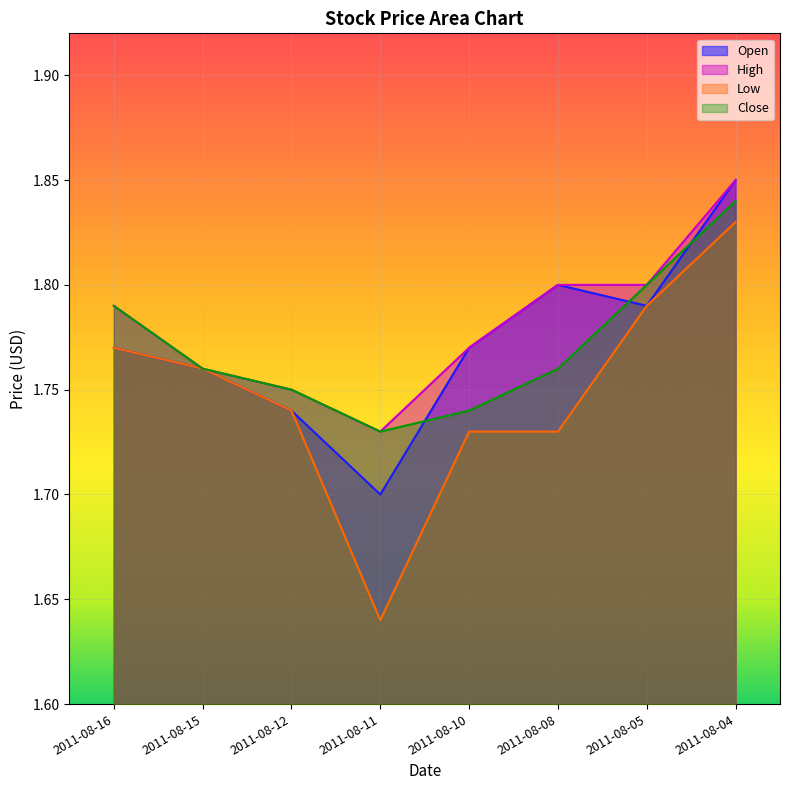

What are all the series names shown in the legend?

Open, High, Low, Close